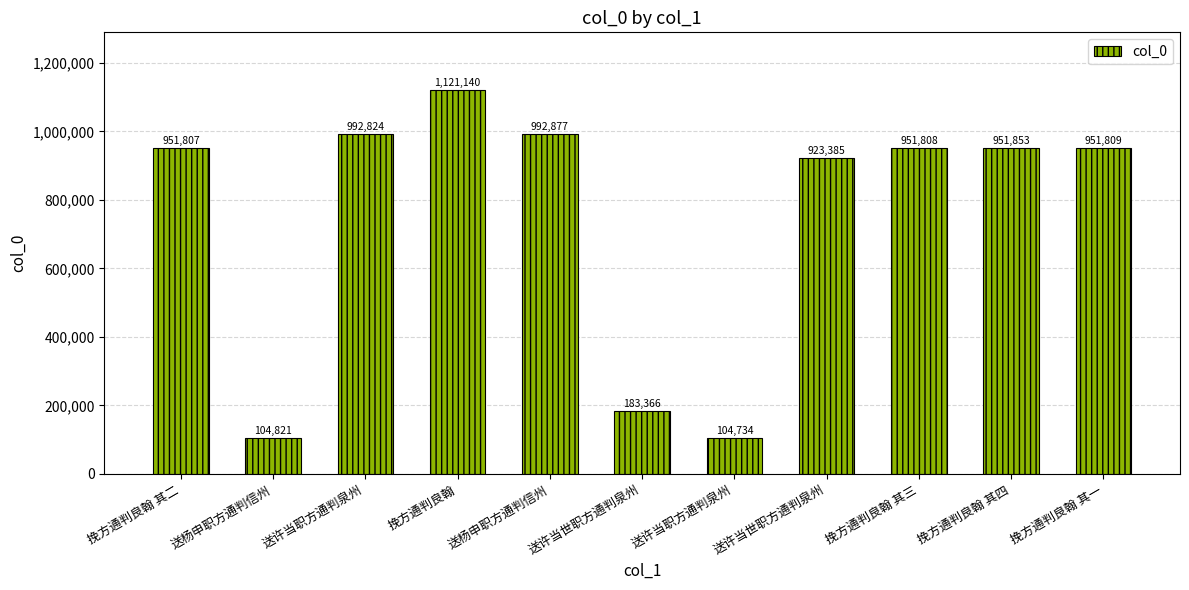

What is the sum of the values at 送许当世职方通判泉州 and 挽方通判良翰 其四?

1135219